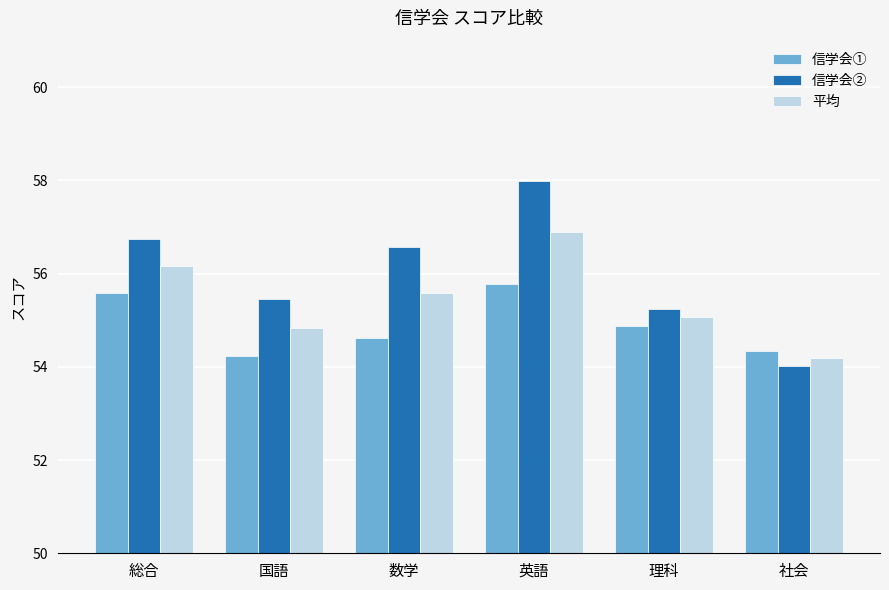

Which series has the largest total across all categories?

信学会②